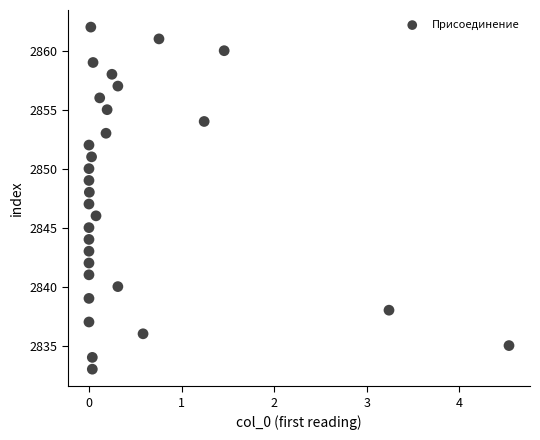

What is the range of Y values (max minus min)?

29